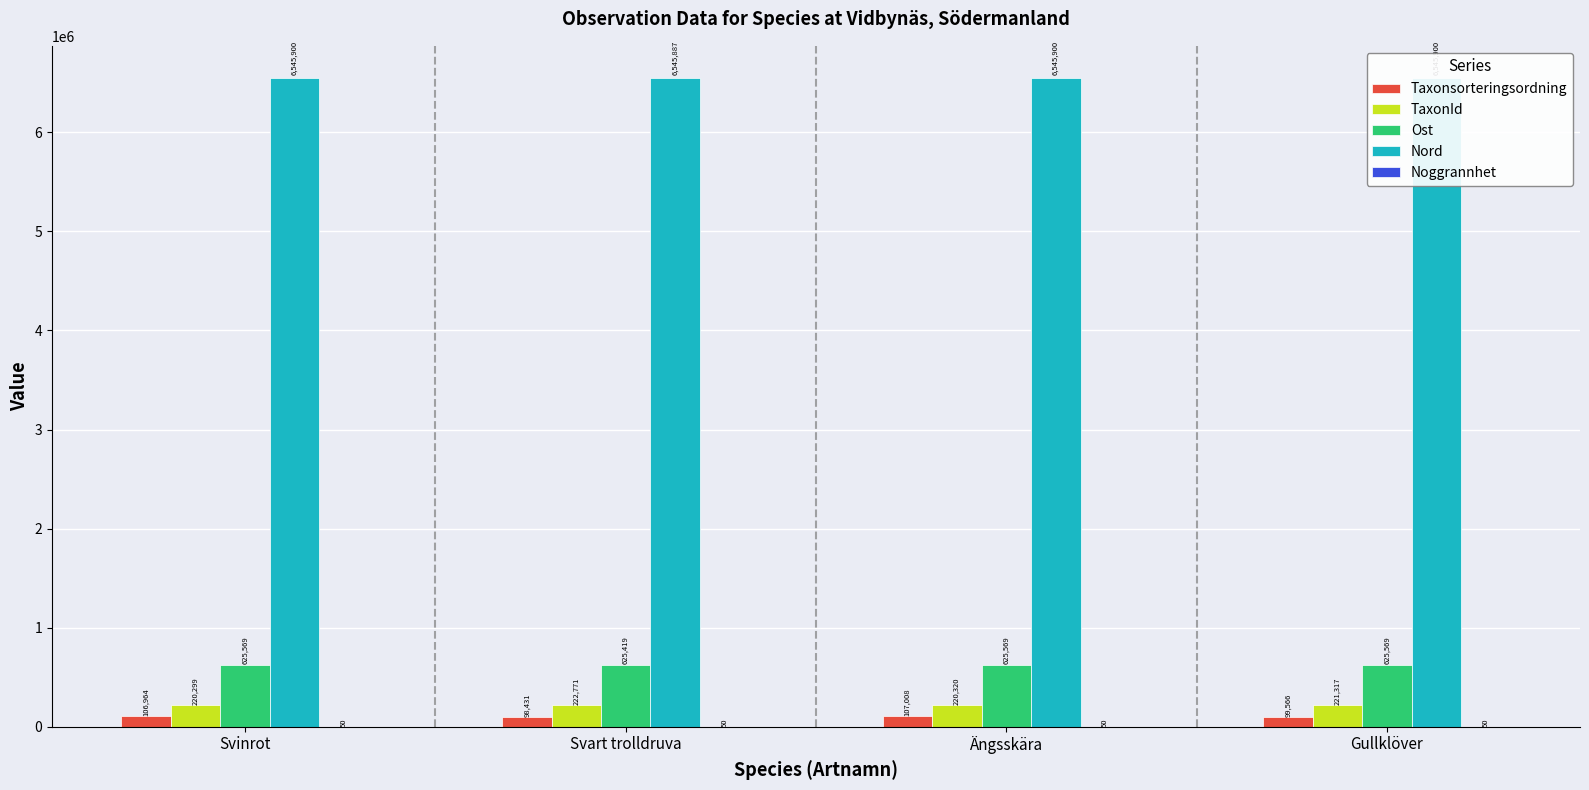

Which series has the largest total across all categories?

Nord